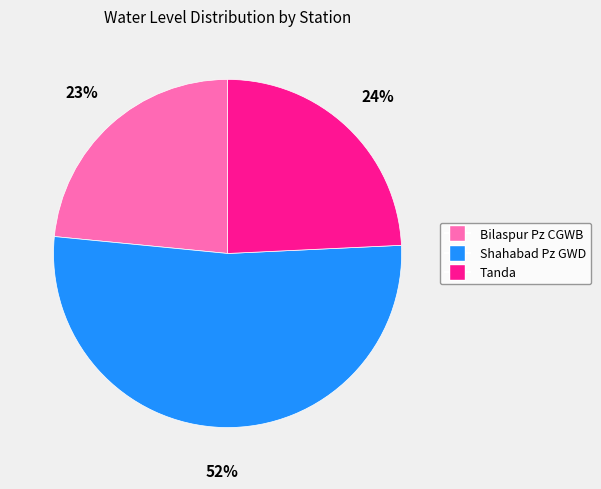

Rank the categories by value from lowest to highest.

Bilaspur Pz CGWB, Tanda, Shahabad Pz GWD